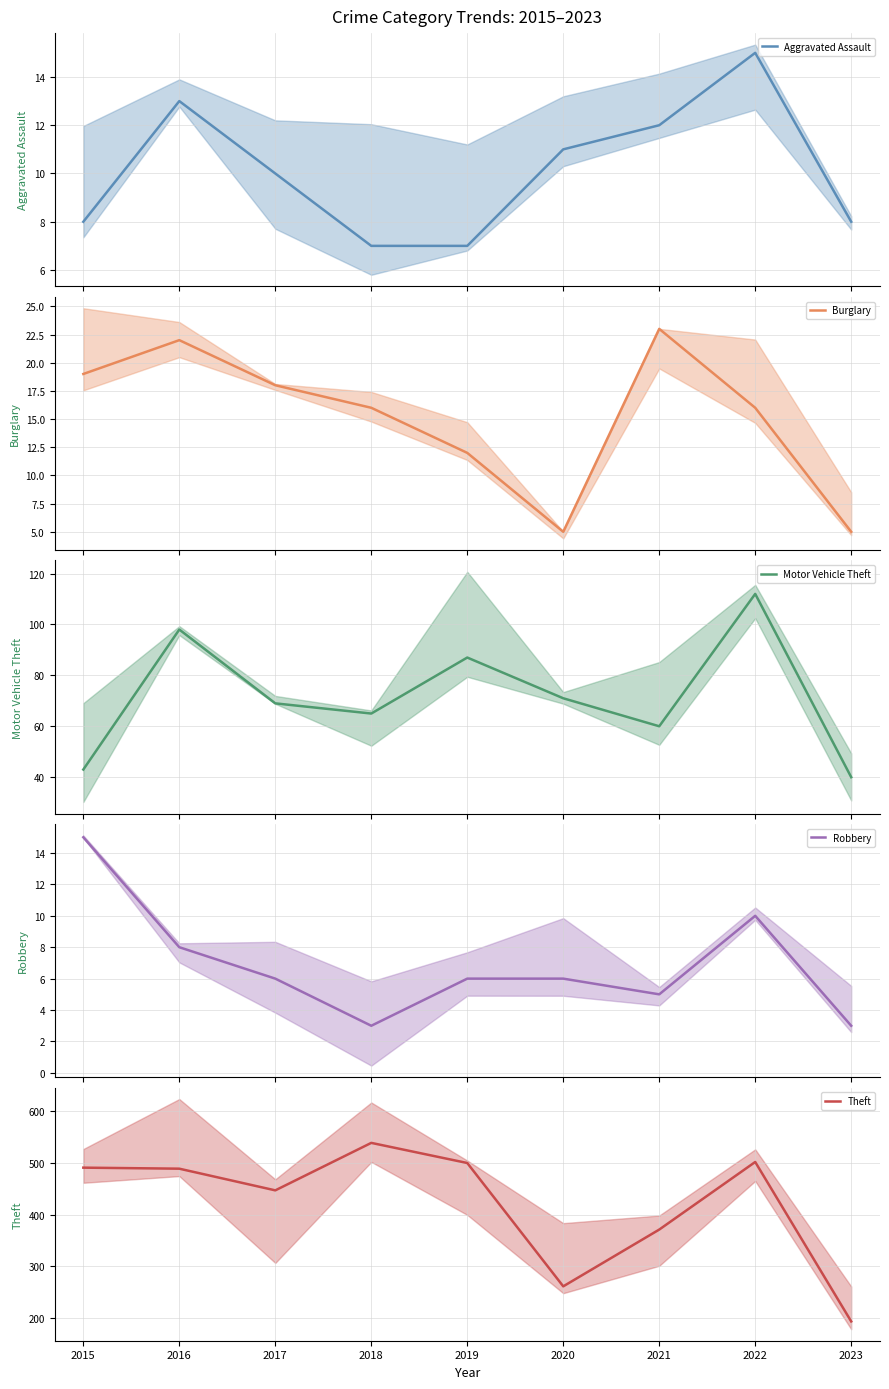

What is the difference between the Theft values at 2022 and 2023?

309